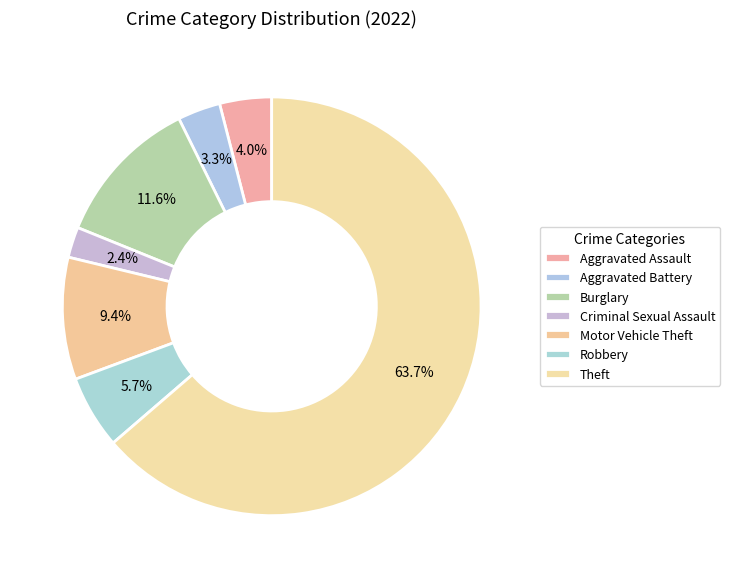

How many segments does this pie chart have?

7